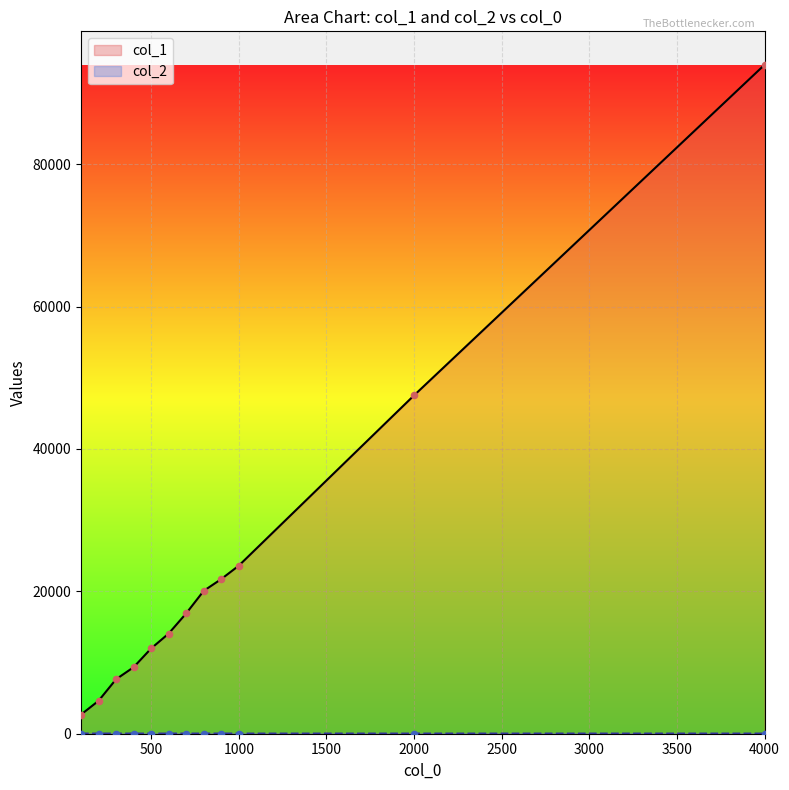

At which category is the sum across all series the highest?

4000